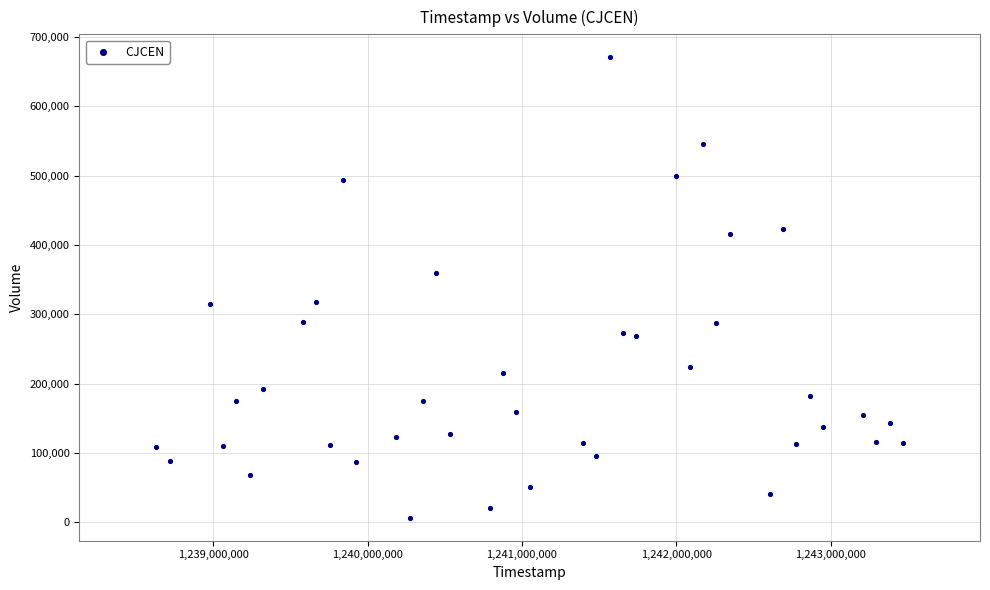

What is the range of X values (max minus min)?

4838400